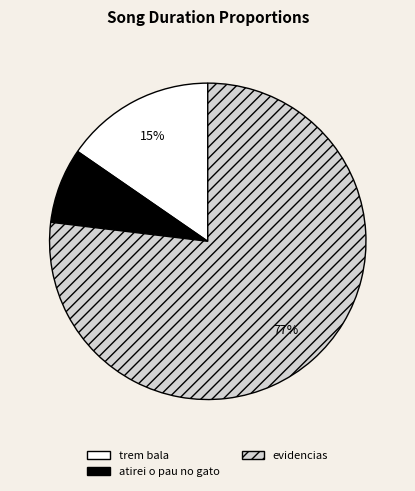

Which category accounts for the majority?

evidencias